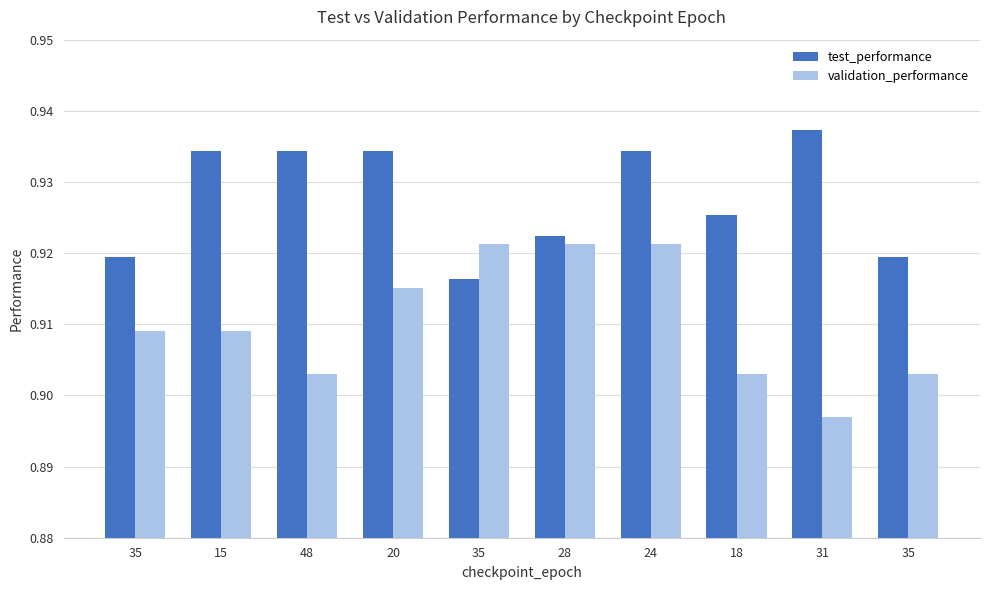

What is the label of the 5th bar from the right?

28